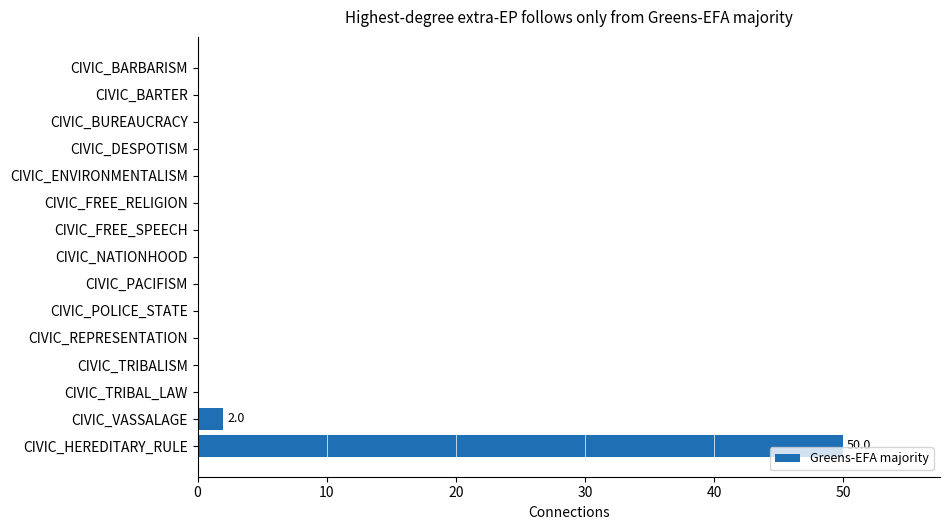

What is the sum of all values?

52